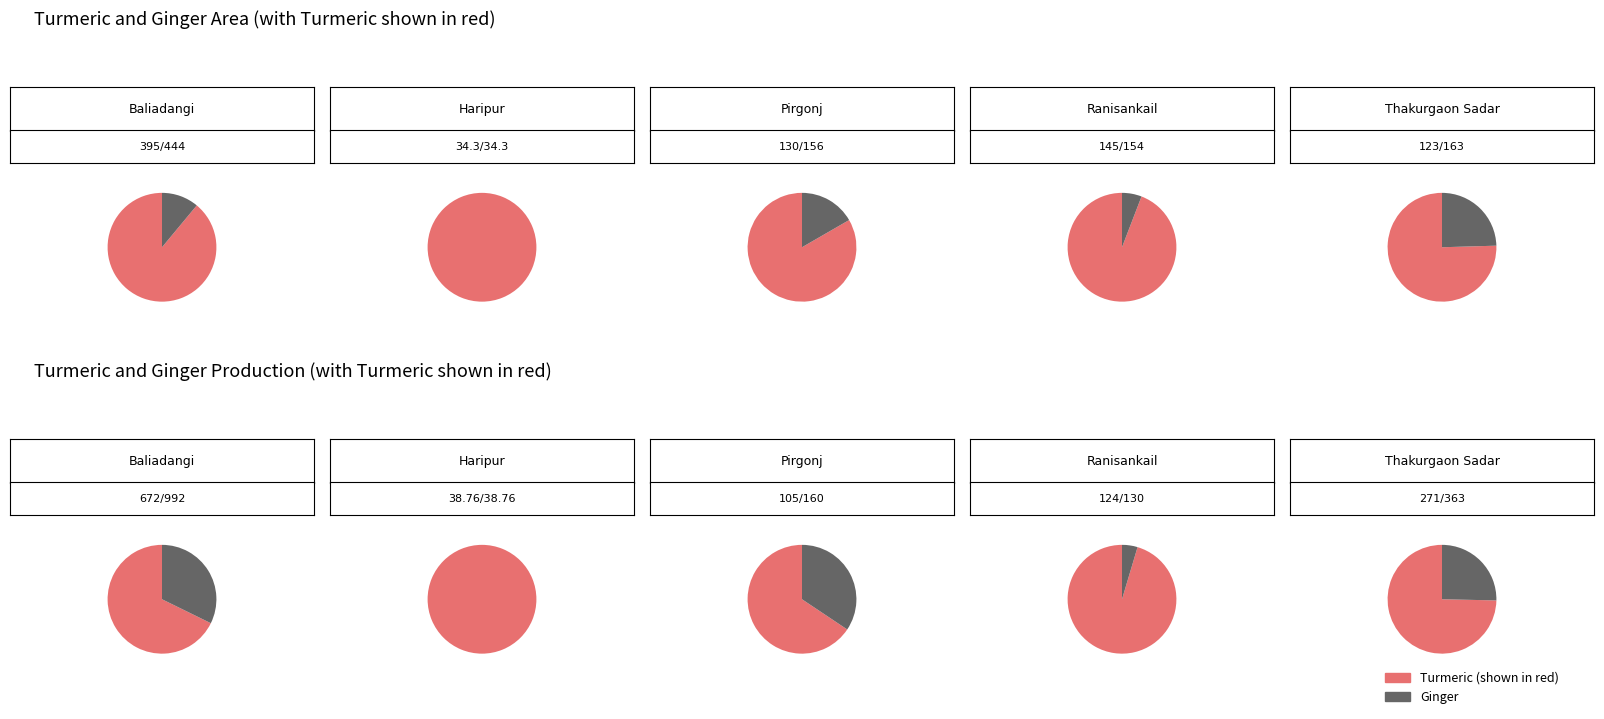

What is the largest slice in the pie chart?

Baliadangi